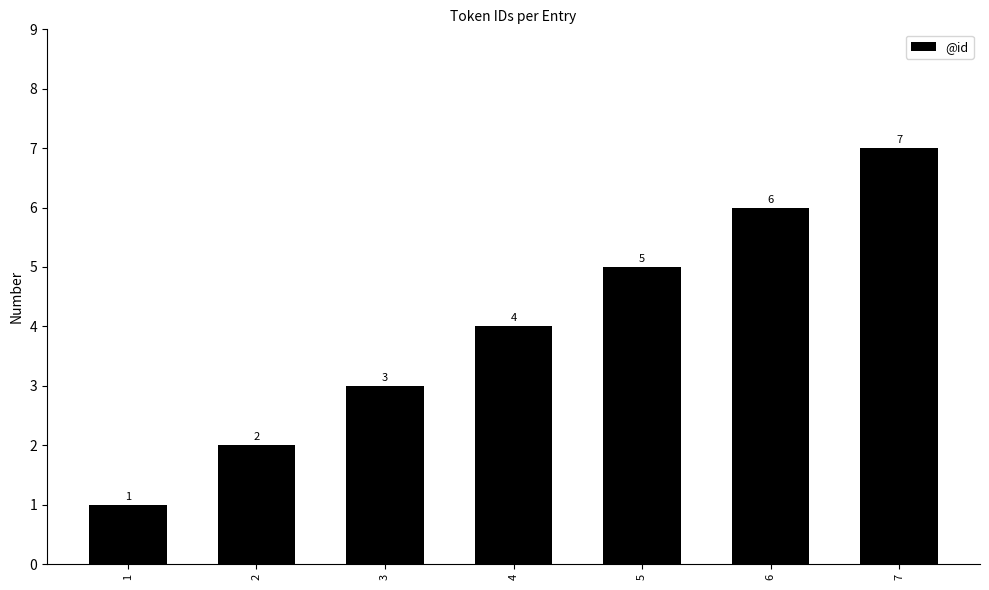

Are the bars grouped side by side (vs. stacked)?

No